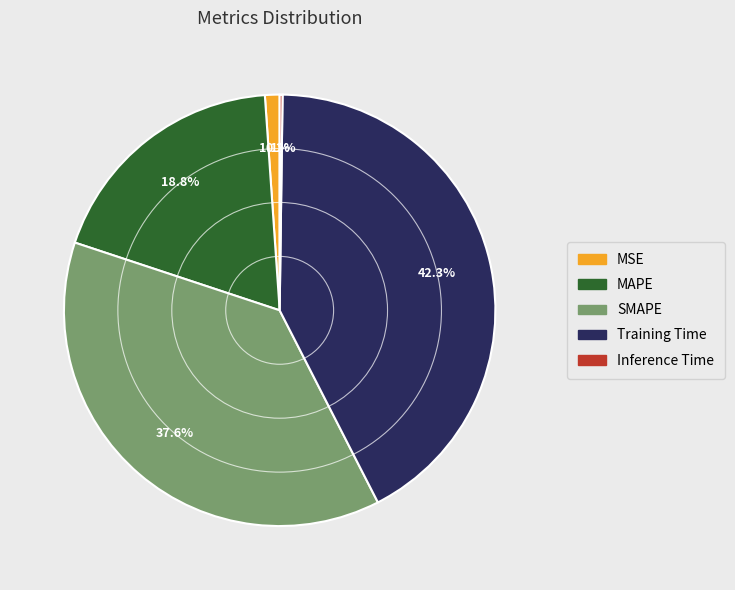

Is there a majority slice in this chart?

No